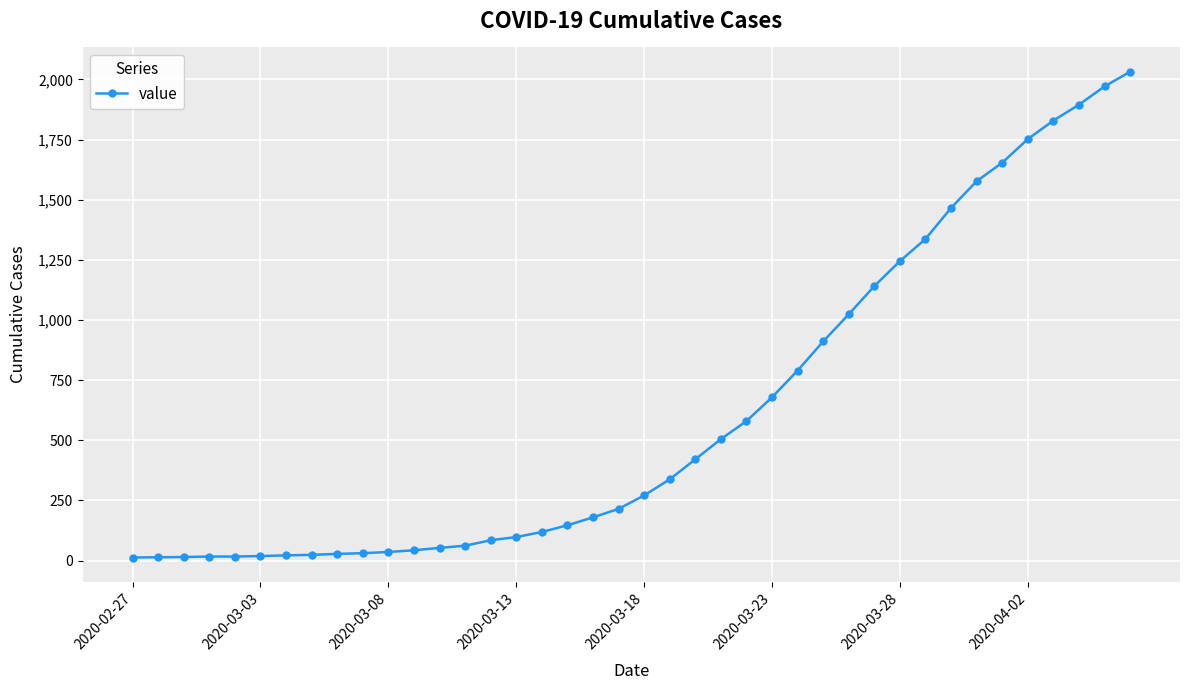

What is the difference between the maximum and minimum values?

2019